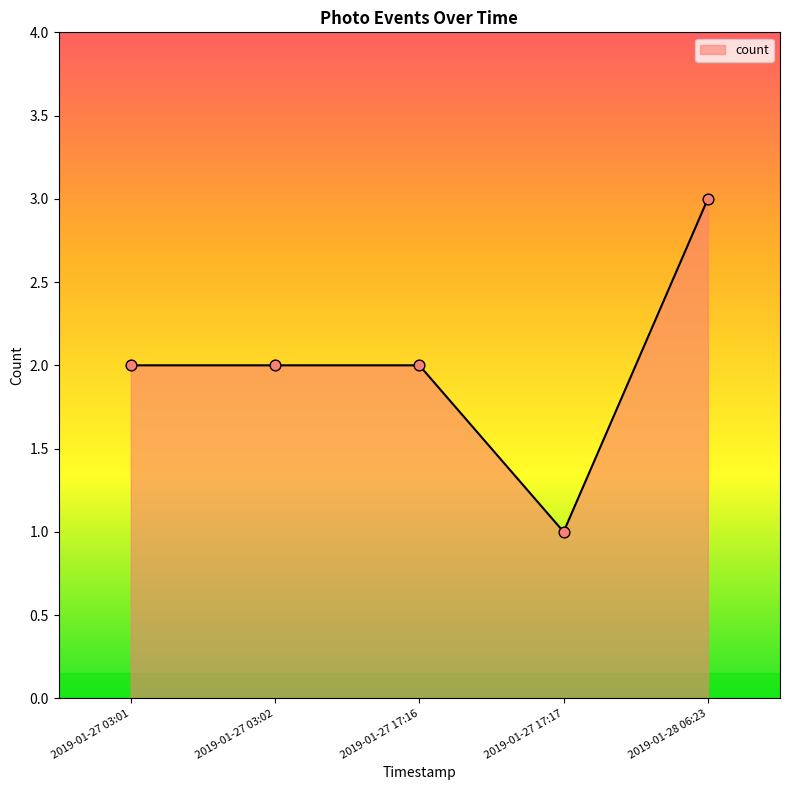

What is the change in value from 2019-01-27 17:16 to 2019-01-27 17:17?

-1